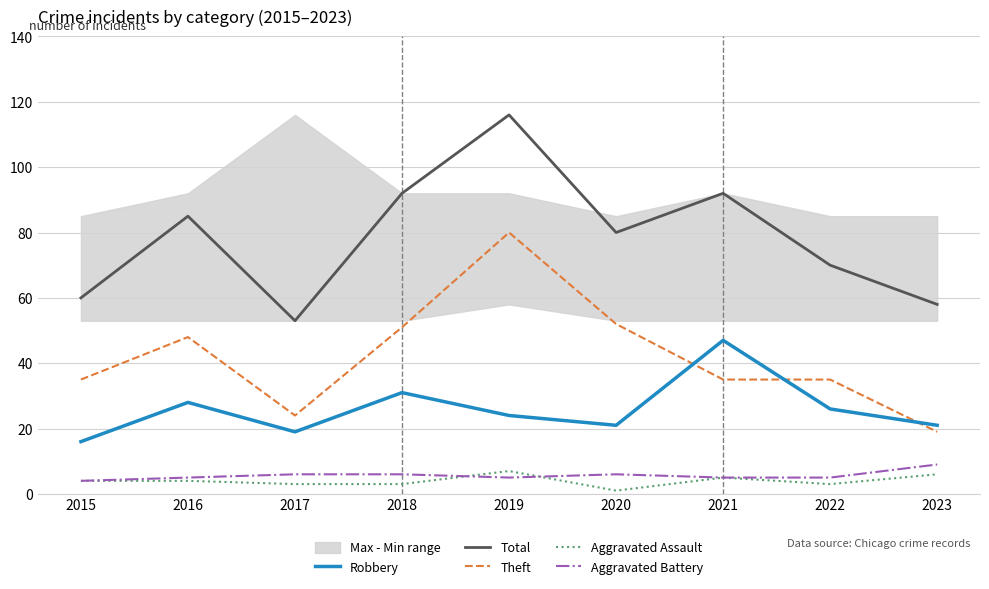

True or false: Aggravated Battery and Theft intersect in this chart.

False